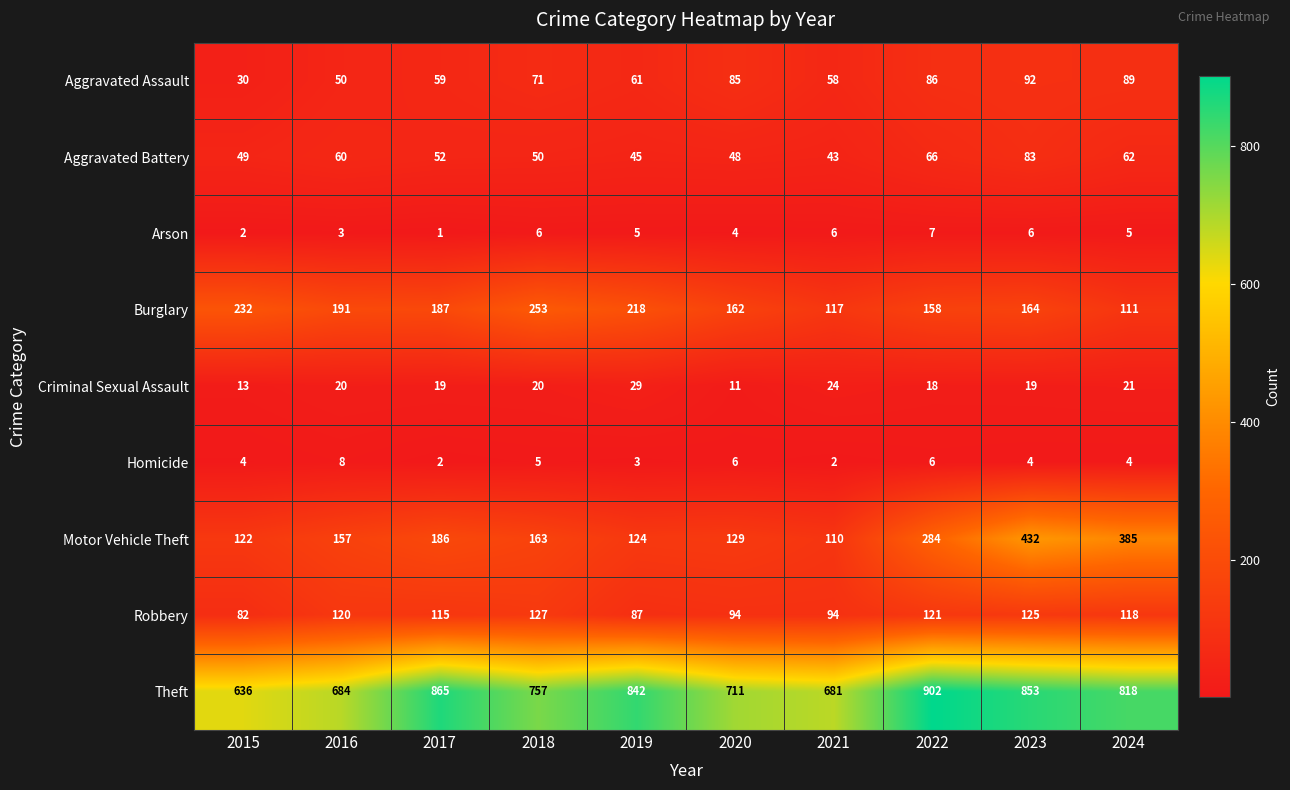

Where is Burglary nearest to the value 182?

2017